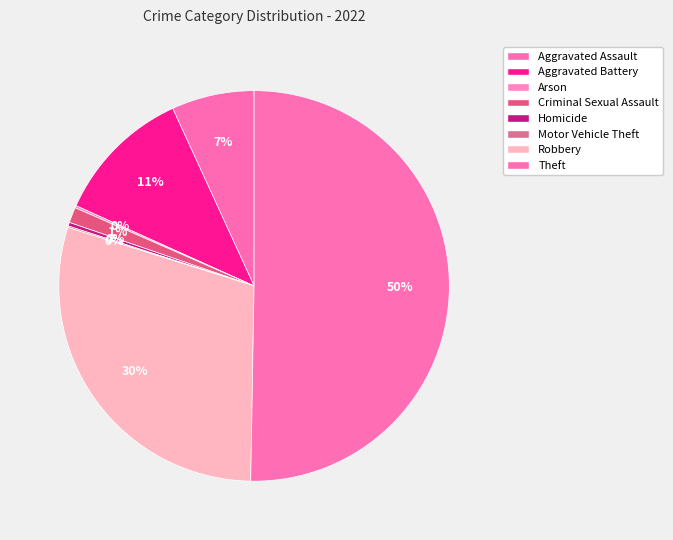

Rank the categories by value from lowest to highest.

Motor Vehicle Theft, Arson, Homicide, Criminal Sexual Assault, Aggravated Assault, Aggravated Battery, Robbery, Theft